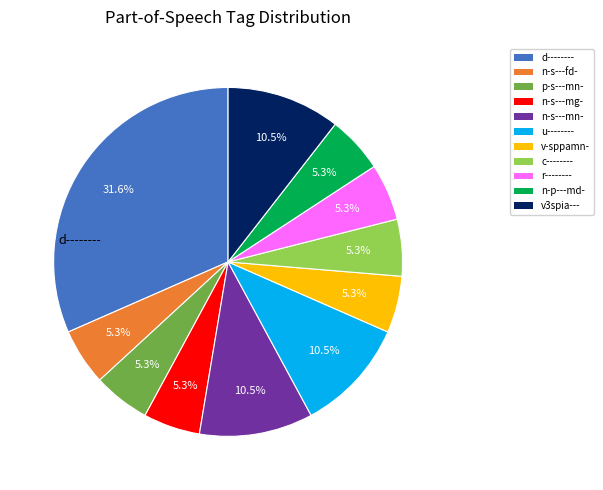

True or false: n-p---md- accounts for 5% of the total.

True